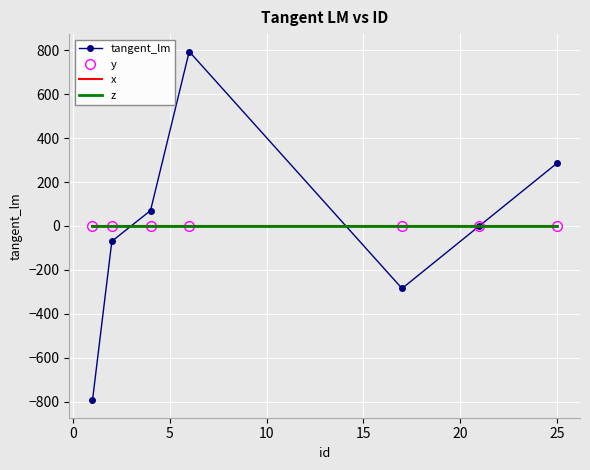

Which series has the largest range (max minus min)?

tangent_lm